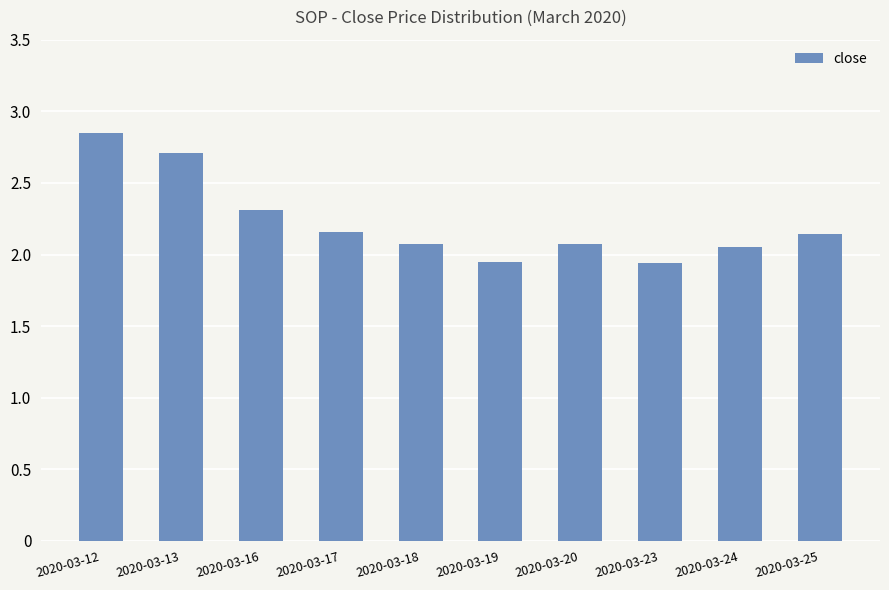

How many data points does each series have?

10